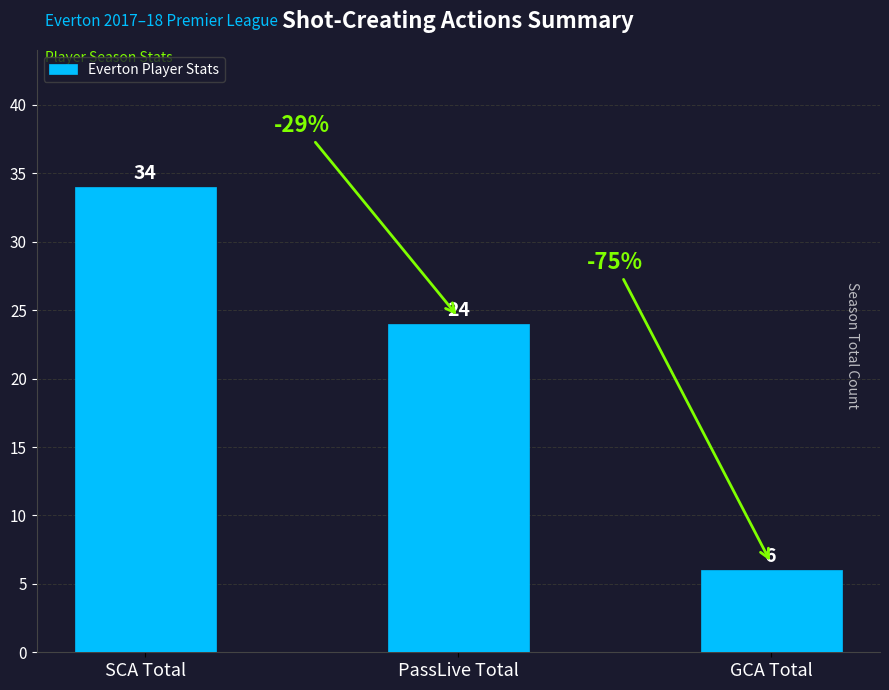

True or false: the data shows 24 at PassLive Total.

True